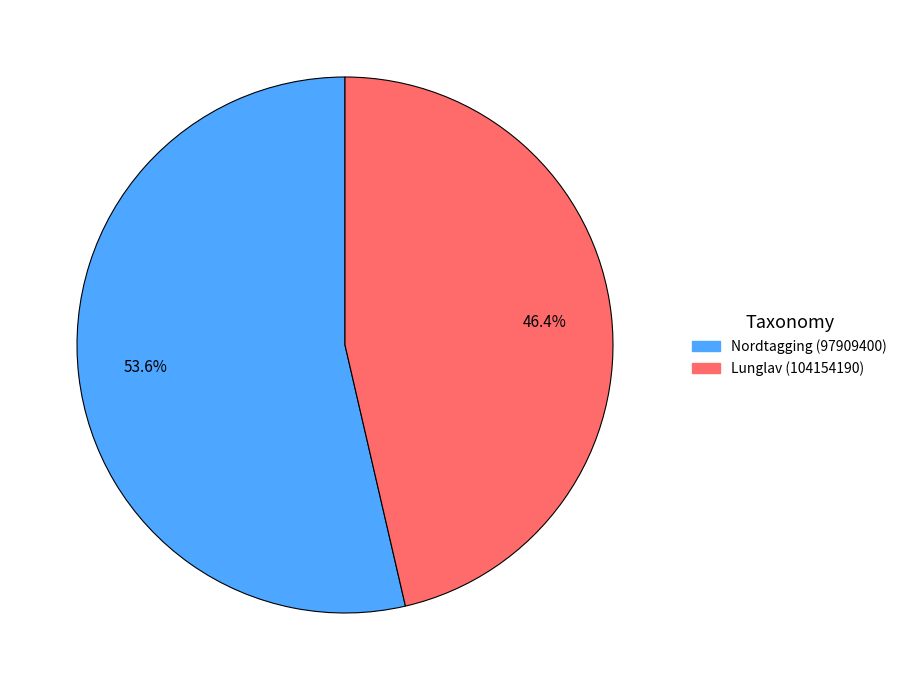

What percentage is the Nordtagging (97909400) slice, to the nearest percent?

54%